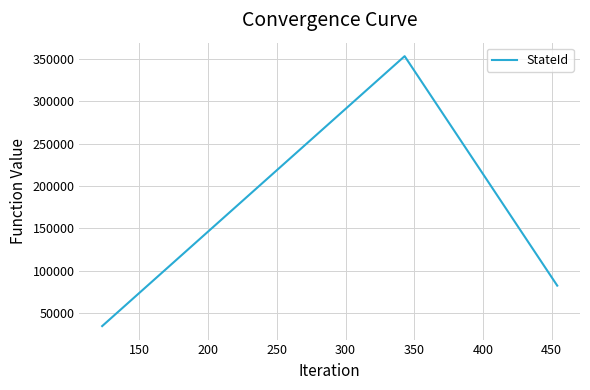

What is the minimum value shown in the chart?

34535